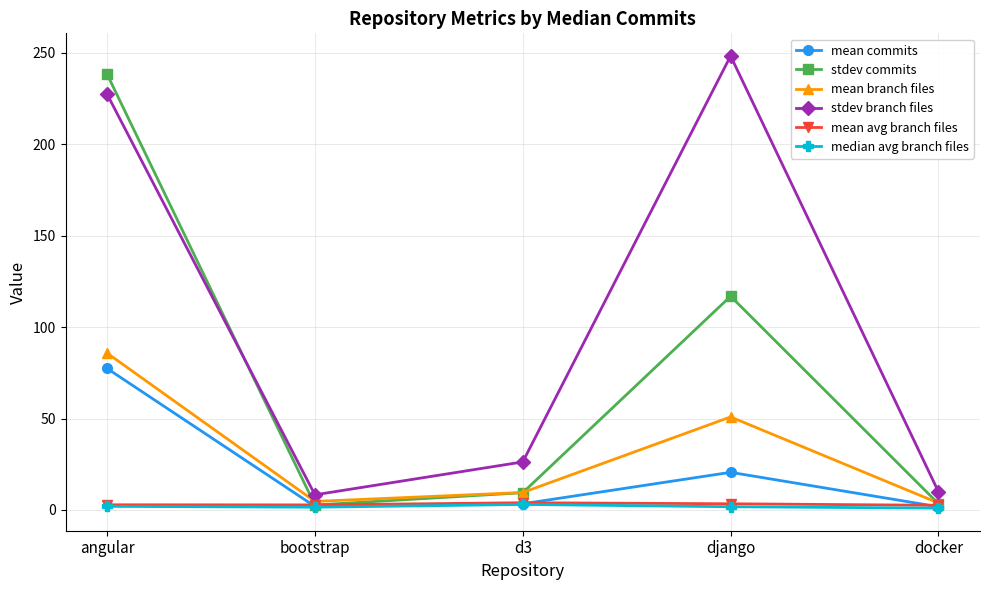

At which category is the sum across all series the highest?

angular